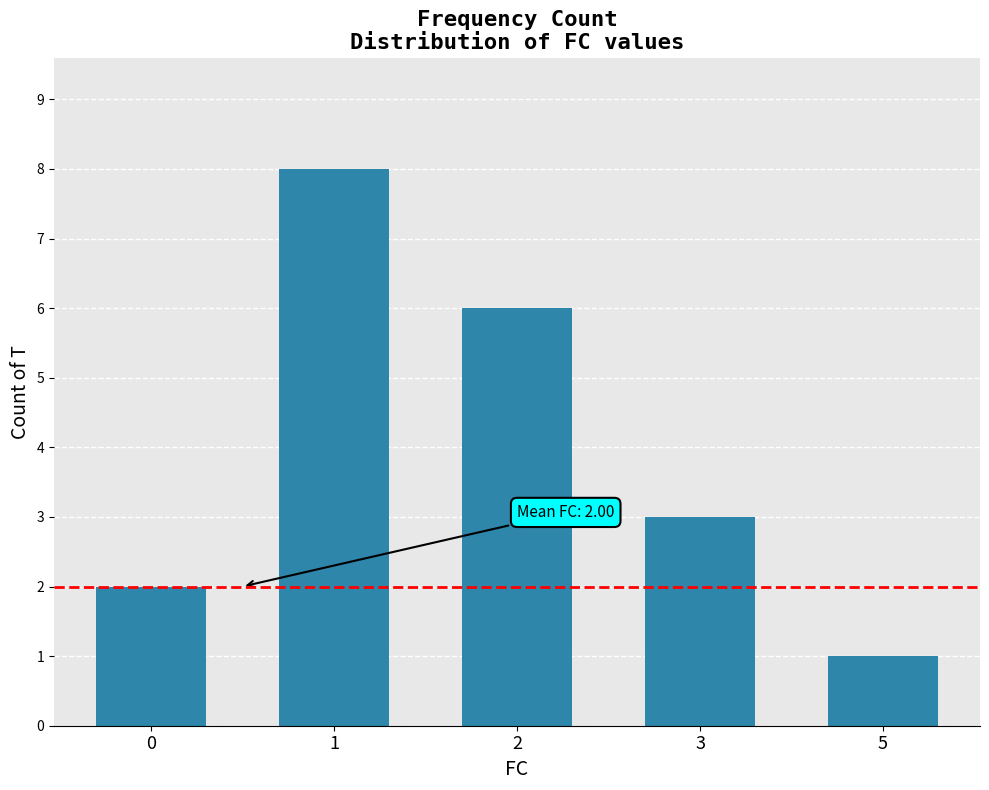

How many values are below 3?

2